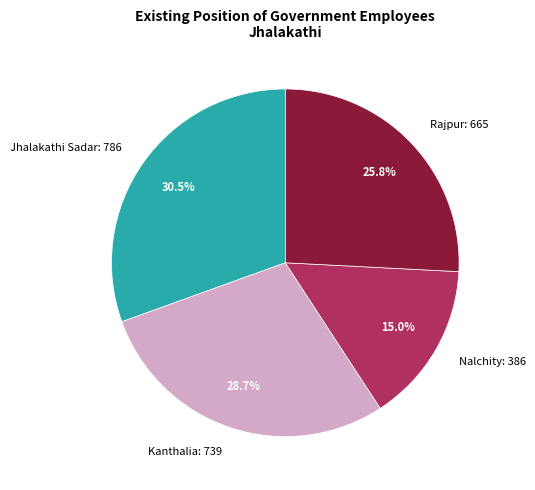

Is it true that Rajpur: 665 is 26% of the pie?

True